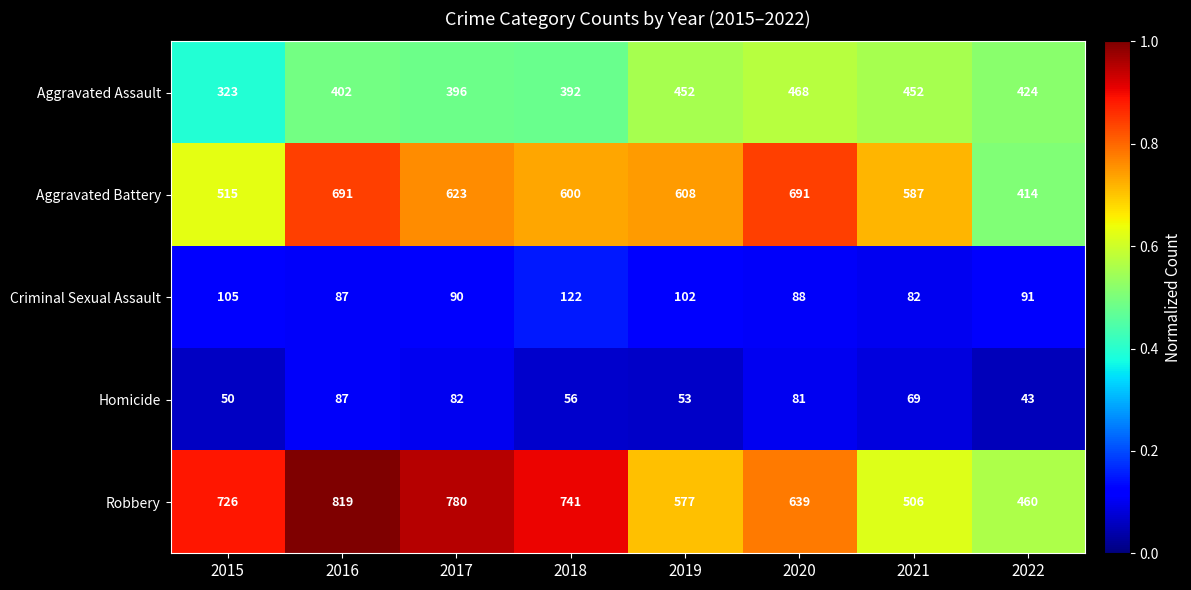

Count the number of categories in the chart.

8